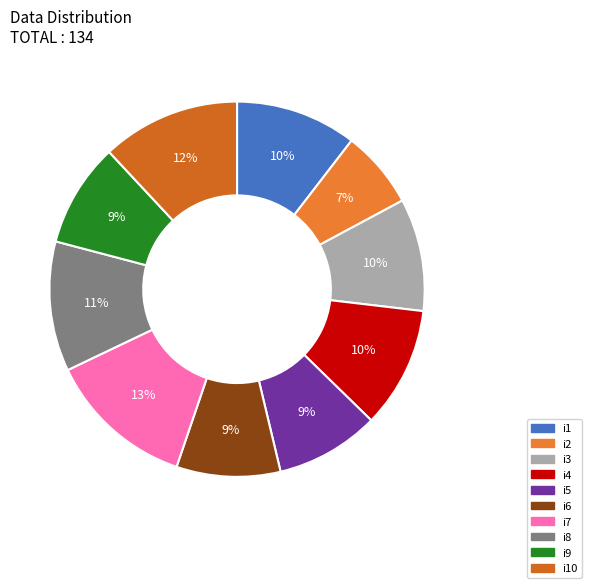

To the nearest percent, what is the difference between the largest and smallest slice percentages?

6%